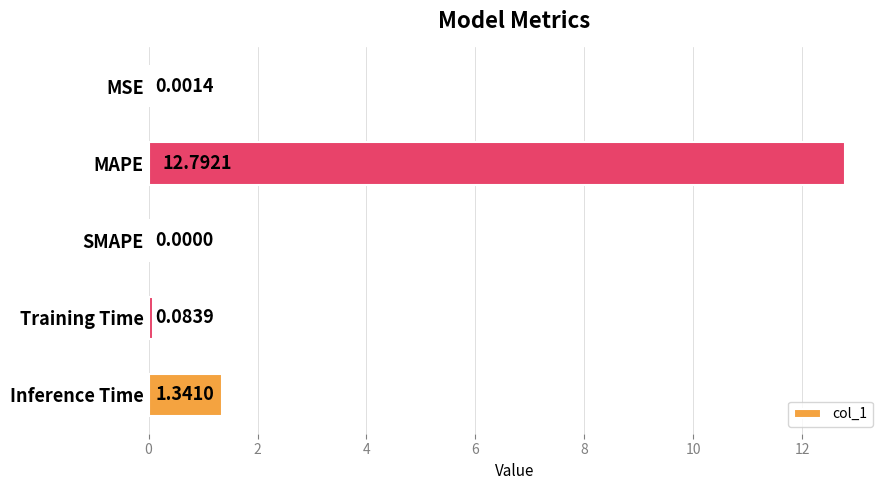

Are the bars horizontal?

Yes